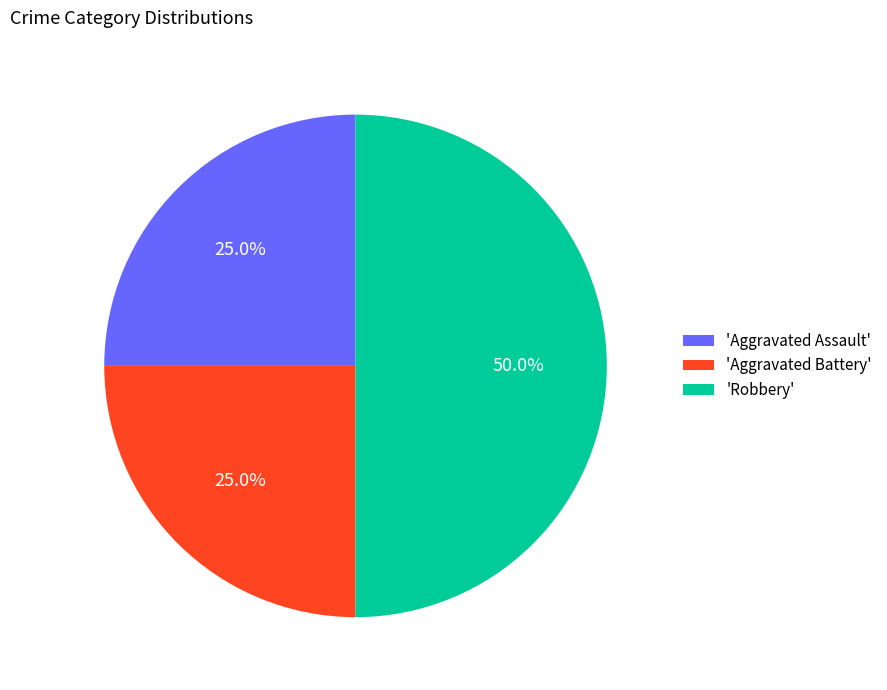

Which category has the biggest portion of the pie?

'Robbery'